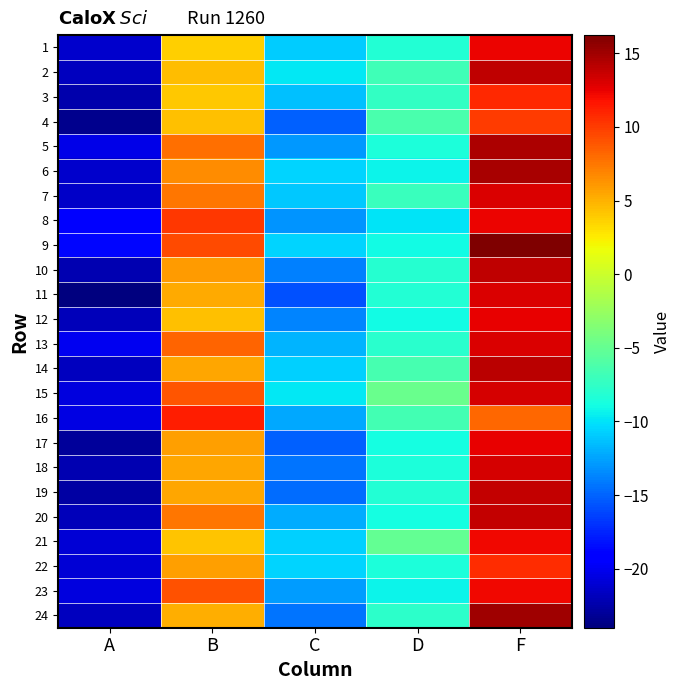

Reading left to right, what are all the values shown in this chart?

1: A=-21.2	B=3.8	C=-10.8	D=-8.2	F=12.3
2: A=-21.7	B=4.5	C=-9.8	D=-6.8	F=13.9
3: A=-22.4	B=4.0	C=-11.3	D=-7.4	F=10.8
4: A=-23.4	B=4.3	C=-15.1	D=-6.3	F=10.0
5: A=-20.4	B=7.9	C=-12.9	D=-8.6	F=14.7
6: A=-21.2	B=6.6	C=-10.6	D=-9.3	F=14.8
7: A=-21.5	B=7.5	C=-11.0	D=-7.1	F=12.9
8: A=-19.2	B=10.2	C=-13.0	D=-9.9	F=12.3
9: A=-18.8	B=9.3	C=-10.6	D=-8.9	F=16.2
10: A=-22.2	B=6.0	C=-13.9	D=-8.0	F=13.9
11: A=-24.0	B=5.4	C=-15.8	D=-8.1	F=13.0
12: A=-21.9	B=4.4	C=-13.6	D=-8.9	F=12.6
13: A=-20.1	B=8.3	C=-11.9	D=-8.0	F=13.0
14: A=-21.7	B=5.5	C=-10.7	D=-6.4	F=14.1
15: A=-20.6	B=8.9	C=-9.8	D=-4.8	F=13.2
16: A=-20.4	B=11.2	C=-12.3	D=-6.6	F=8.2
17: A=-23.1	B=5.8	C=-15.2	D=-8.9	F=12.5
18: A=-22.1	B=5.4	C=-14.3	D=-8.5	F=13.1
19: A=-22.7	B=5.5	C=-14.7	D=-8.1	F=13.7
20: A=-21.8	B=7.5	C=-12.1	D=-8.9	F=13.8
21: A=-20.9	B=4.3	C=-10.7	D=-5.1	F=12.2
22: A=-20.9	B=5.8	C=-10.6	D=-8.5	F=10.7
23: A=-20.6	B=9.1	C=-12.7	D=-9.2	F=12.2
24: A=-21.7	B=5.1	C=-14.3	D=-7.7	F=15.0